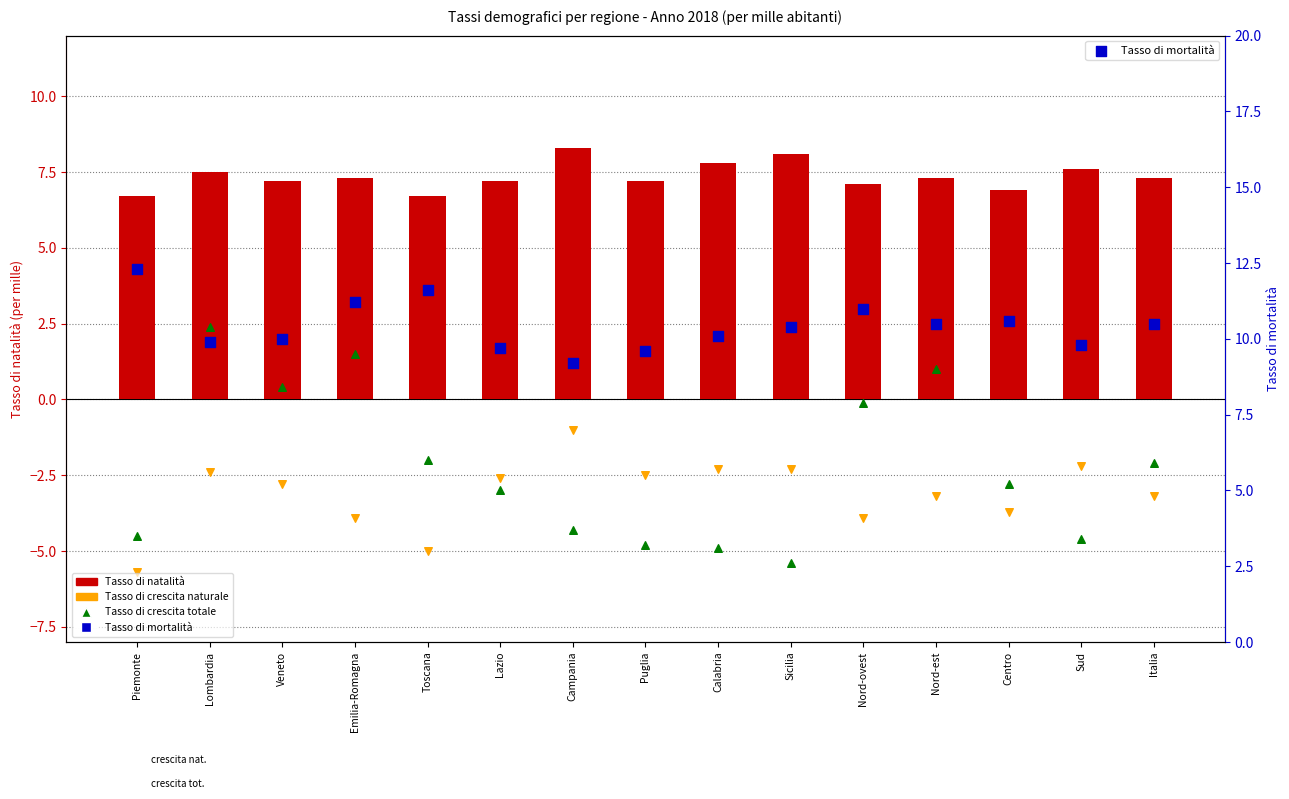

What is the total value across all series at Calabria?

10.7